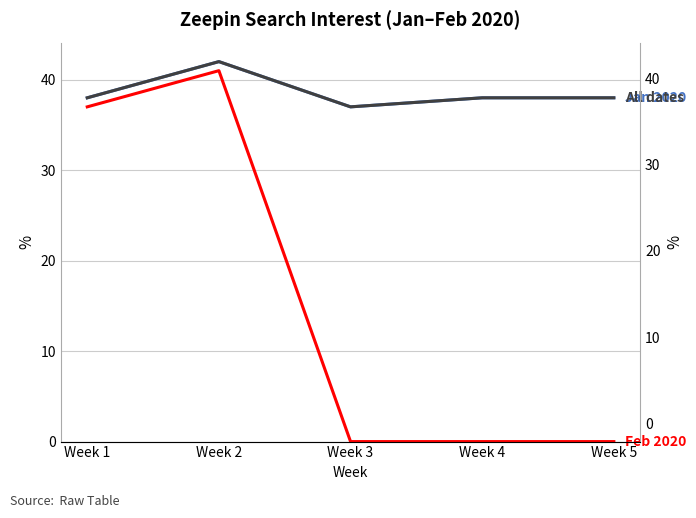

How many lines are shown in the chart?

3